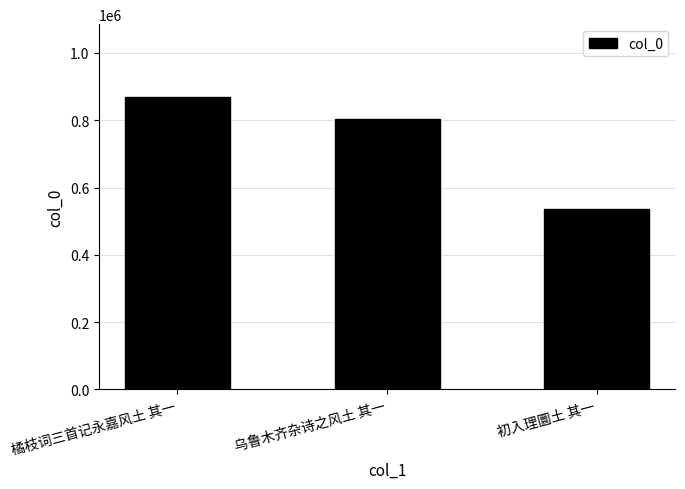

How many data points does each series have?

3